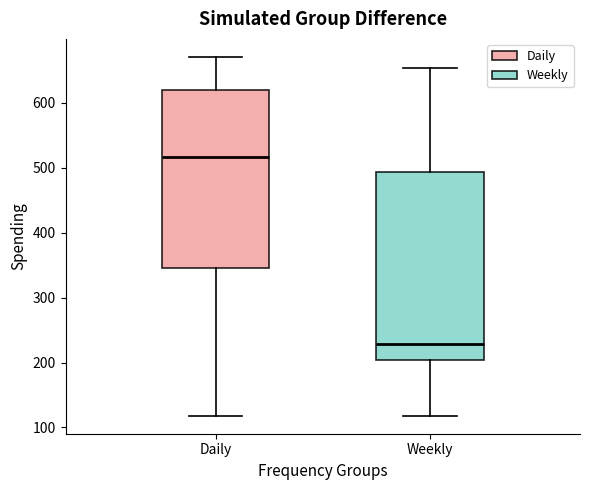

Reading left to right, read every box against the y-axis: the position of its median line, the range the box covers, and the ends of its whiskers. The values are not printed on the chart, so give them approximately, as read against the axis.

Daily: median 520, box 350 to 620, whiskers 120 to 670
Weekly: median 230, box 200 to 490, whiskers 120 to 650